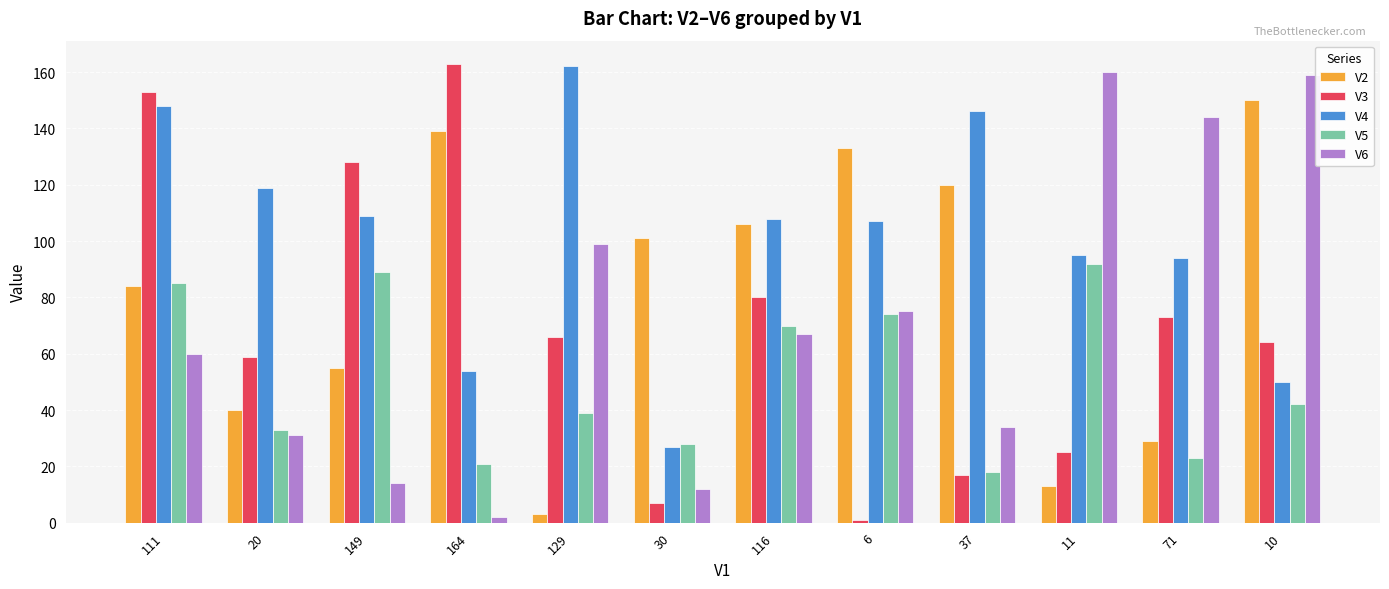

What value does the V5 series have at 37, to the nearest 10?

20